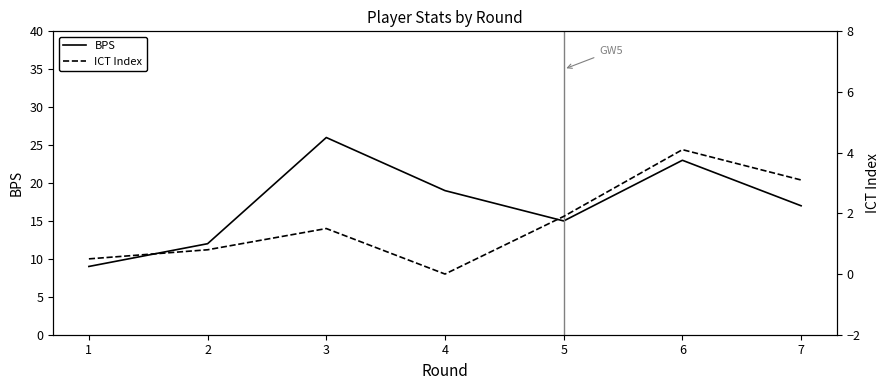

The BPS series shows 26 at 3. True or false?

True